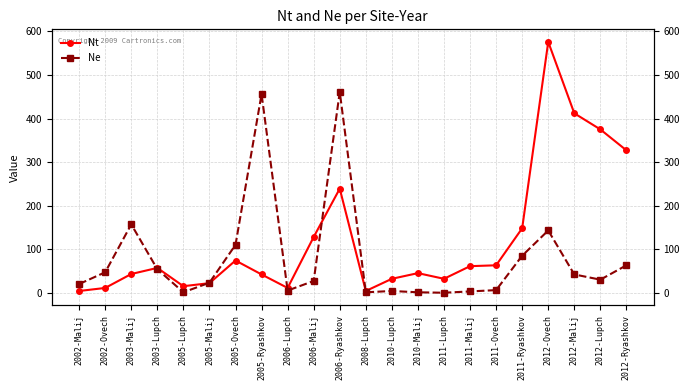

Reading right to left, list all the values displayed in this chart.

Nt: 327	375	412	576	148	63	61	32	45	32	4	239	128	11	42	74	22	15	57	43	11	4
Ne: 63	30	42	143	85	6	3	0	1	4	1	461	27	5	456	110	23	1	54	157	47	20